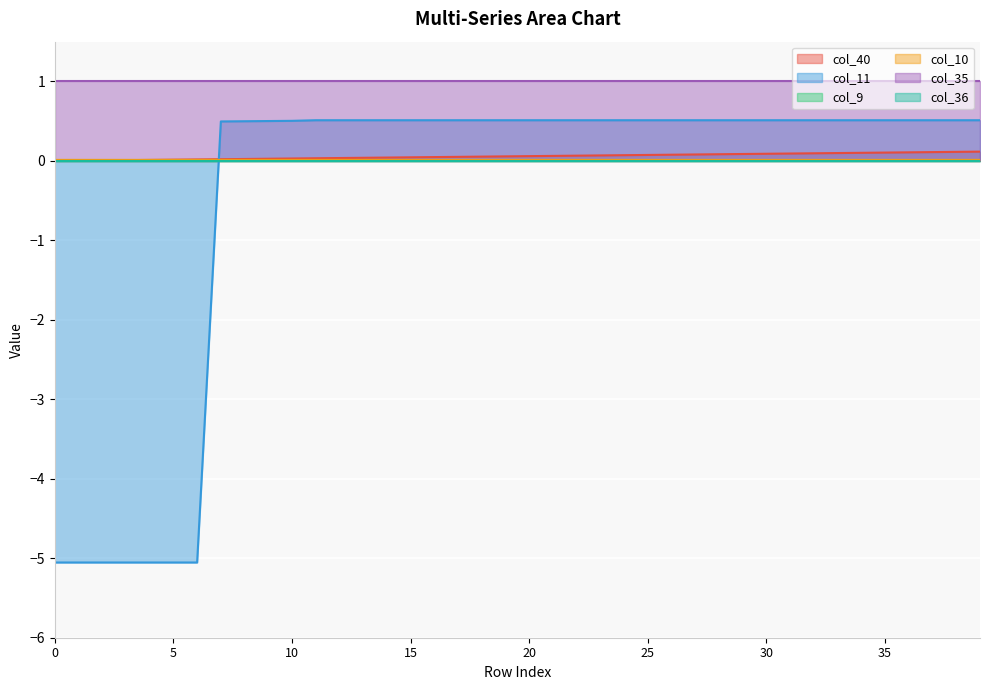

Where is col_11 nearest to the value -2?

7